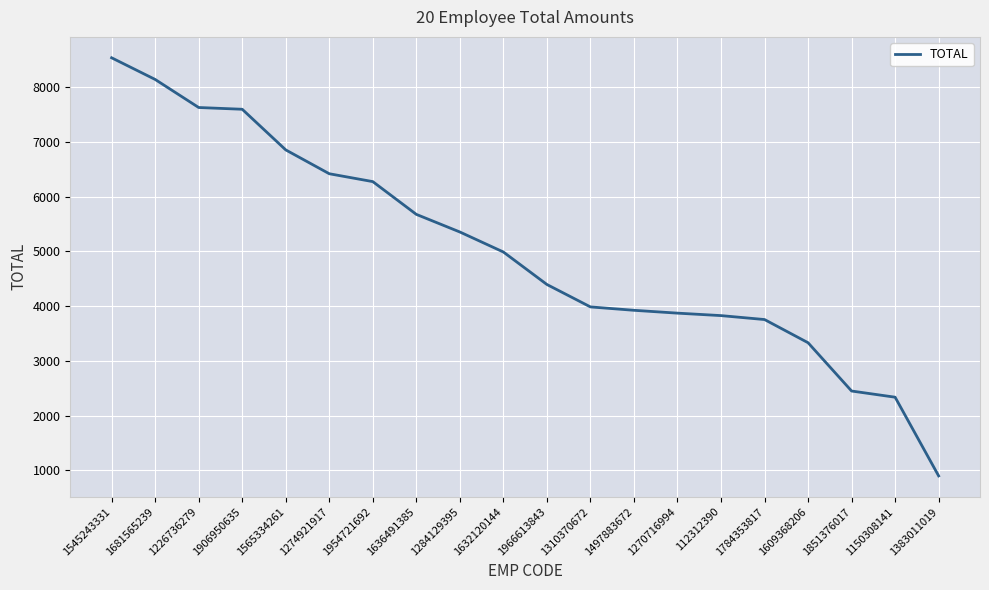

Which has a higher value, 1383011019 or 1497883672?

1497883672